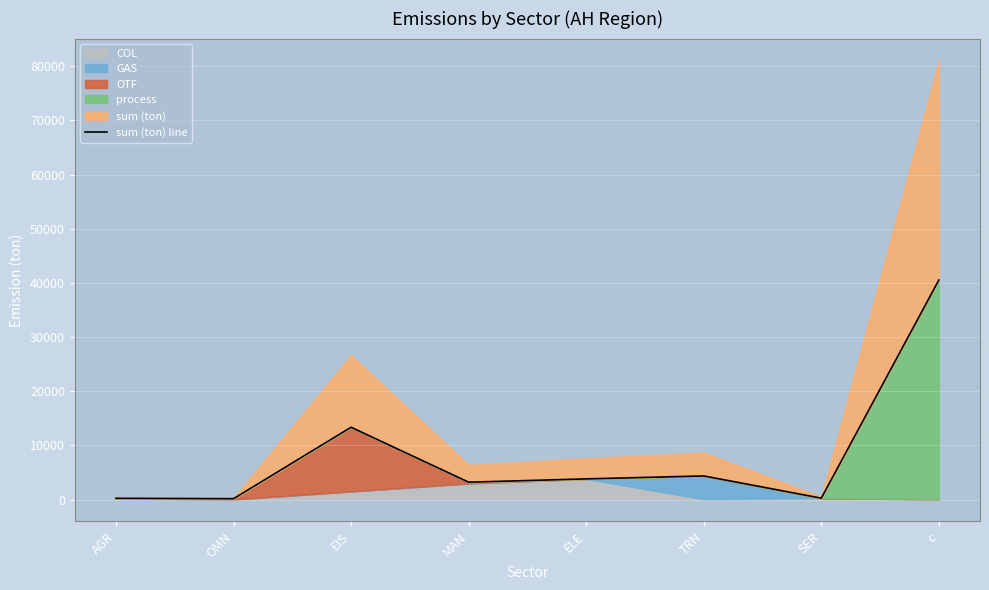

Reading left to right, what are all the values shown in this chart?

AGR=224.5	OMN=150.4	EIS=13344.8	MAN=3200.0	ELE=3807.7	TRN=4350.2	SER=249.6	c=40531.8